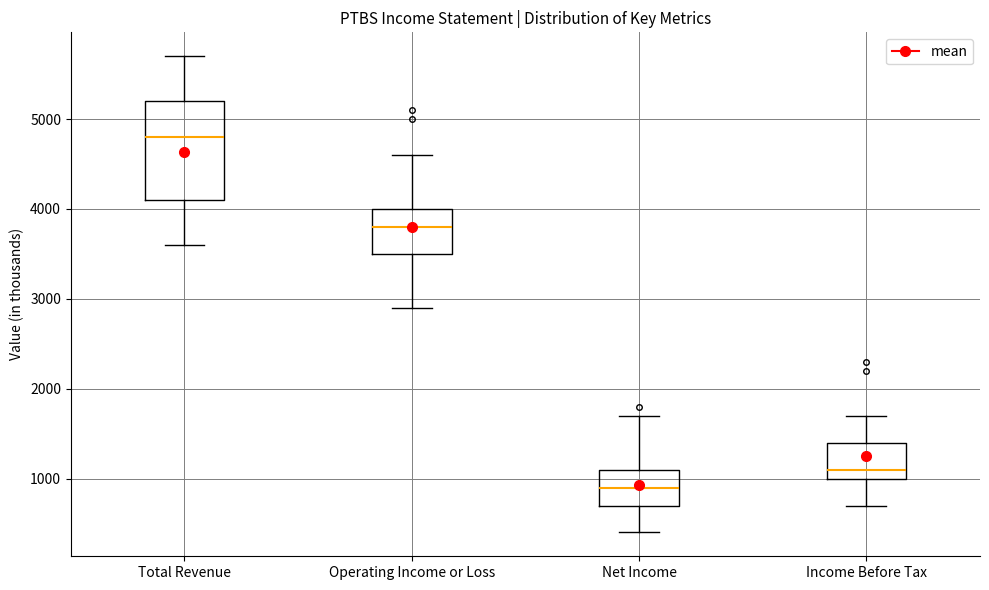

Reading left to right, read every box against the y-axis: the position of its median line, the range the box covers, and the ends of its whiskers. The values are not printed on the chart, so give them approximately, as read against the axis.

Total Revenue: median 4800, box 4100 to 5200, whiskers 3600 to 5700
Operating Income or Loss: median 3800, box 3500 to 4000, whiskers 2900 to 4600
Net Income: median 900, box 700 to 1100, whiskers 400 to 1700
Income Before Tax: median 1100, box 1000 to 1400, whiskers 700 to 1700